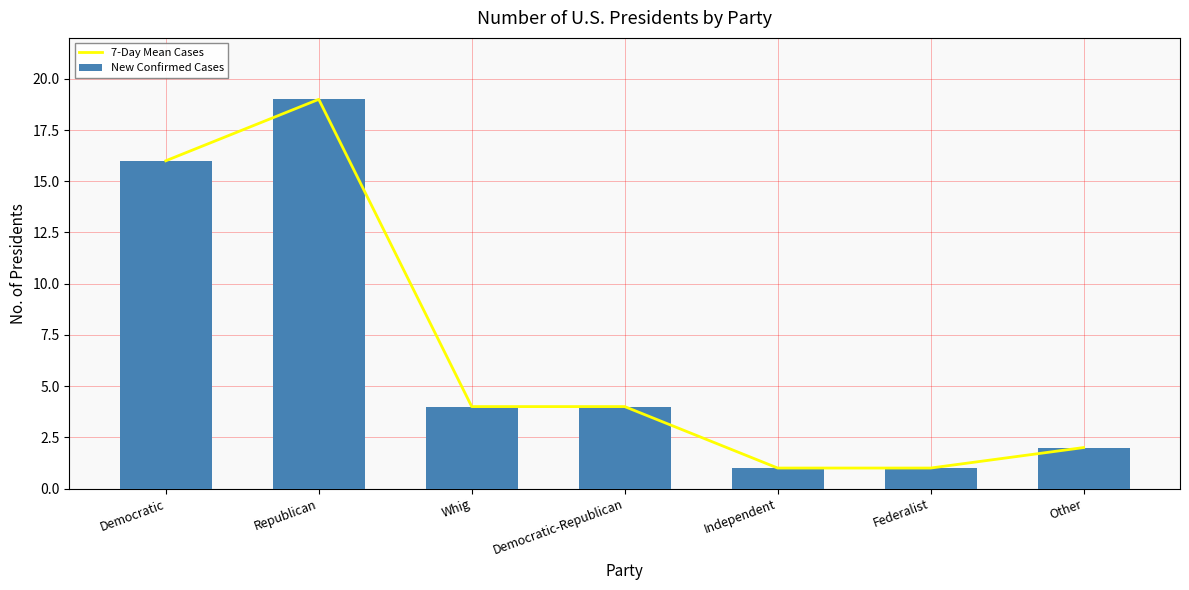

Reading left to right, transcribe all the data shown in this chart.

7-Day Mean Cases: Democratic=16	Republican=19	Whig=4	Democratic-Republican=4	Independent=1	Federalist=1	Other=2
New Confirmed Cases: Democratic=16	Republican=19	Whig=4	Democratic-Republican=4	Independent=1	Federalist=1	Other=2